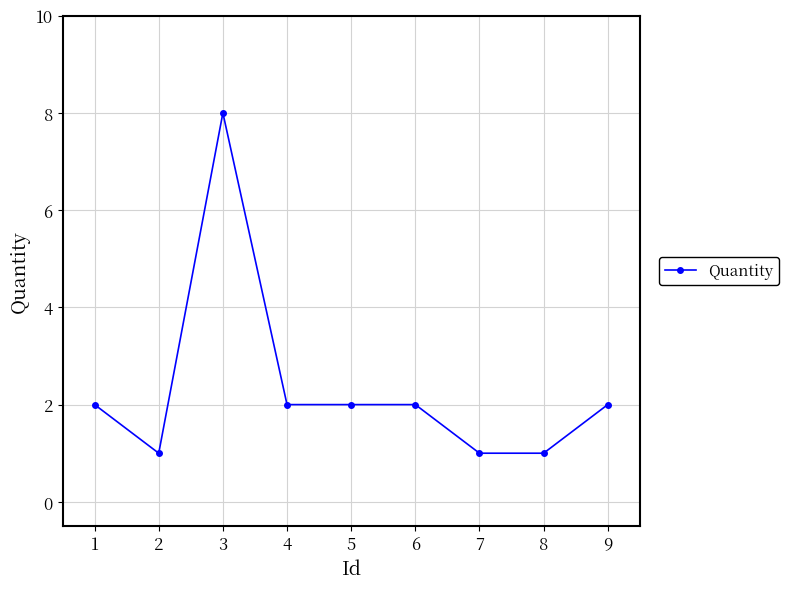

What is the sum of all values?

21